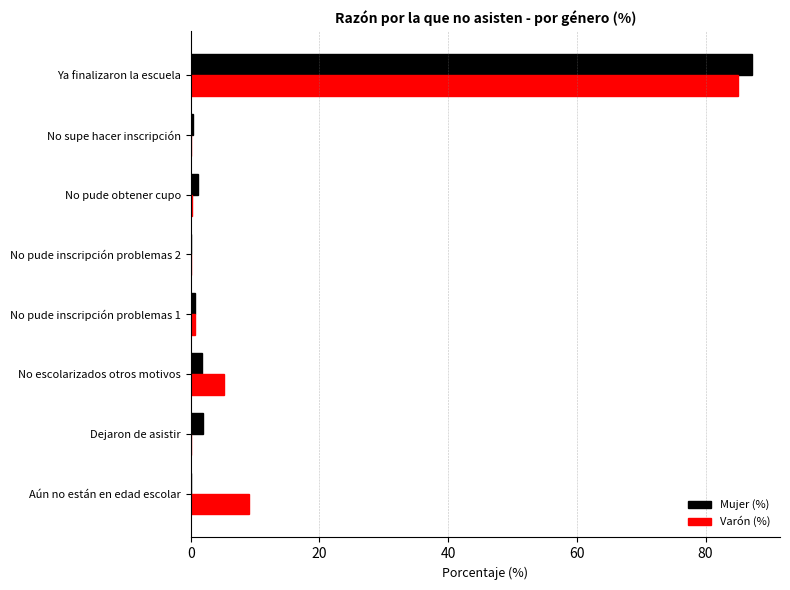

How many data points does each series have?

8